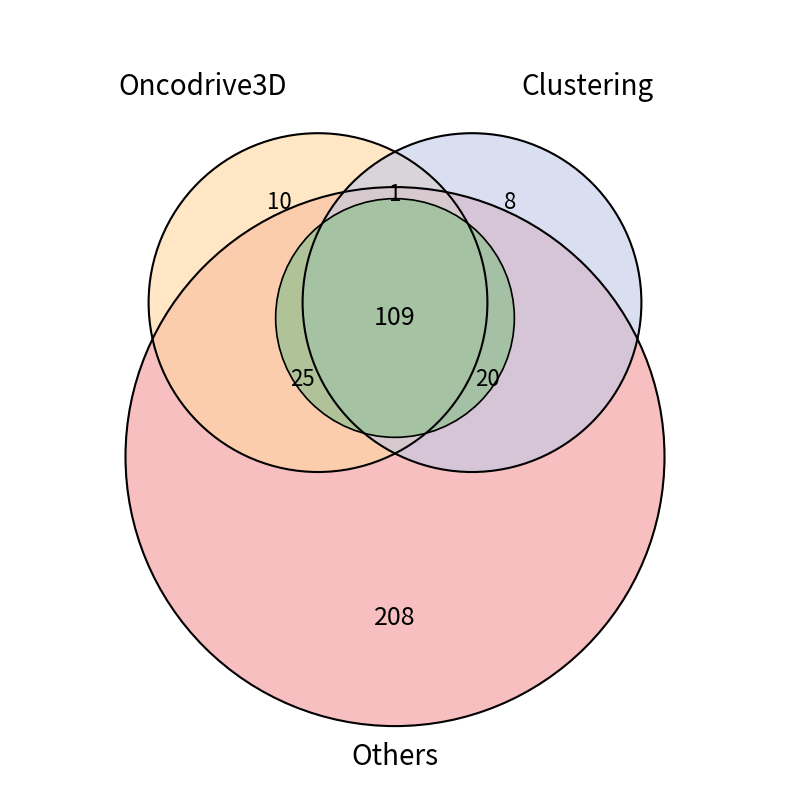

The 1 slice represents 1% of the pie. True or false?

False